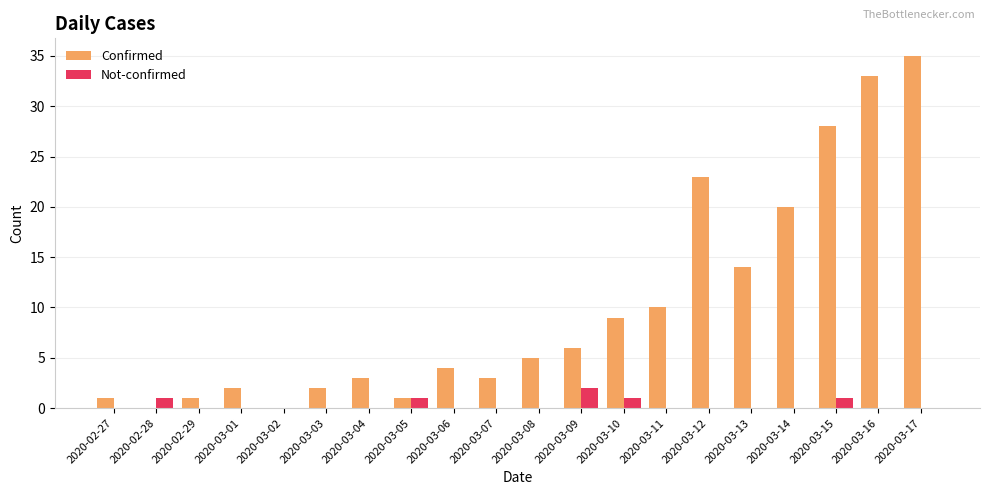

Are the bars horizontal?

No